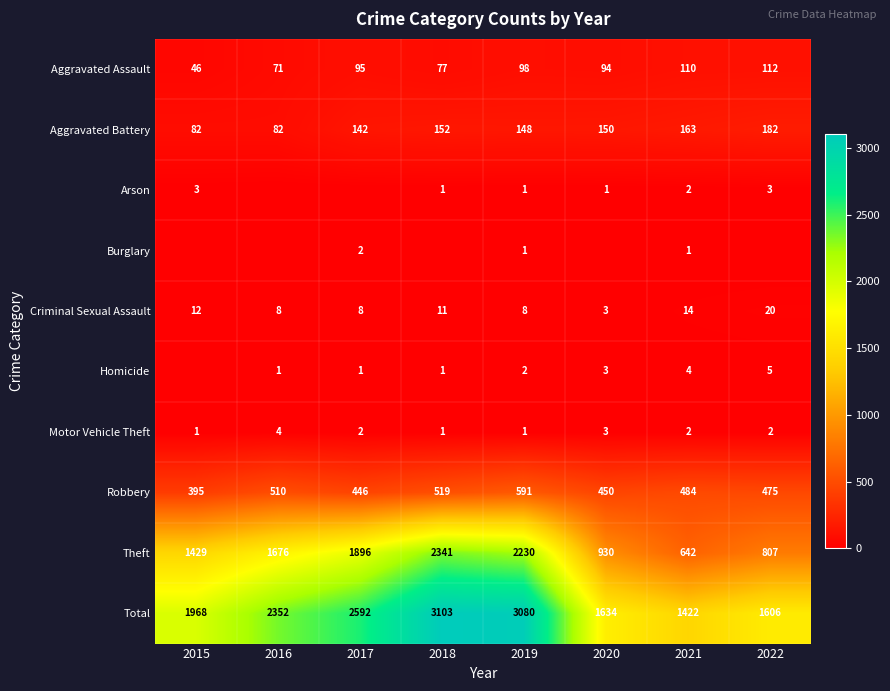

What is the maximum value for Total?

3103